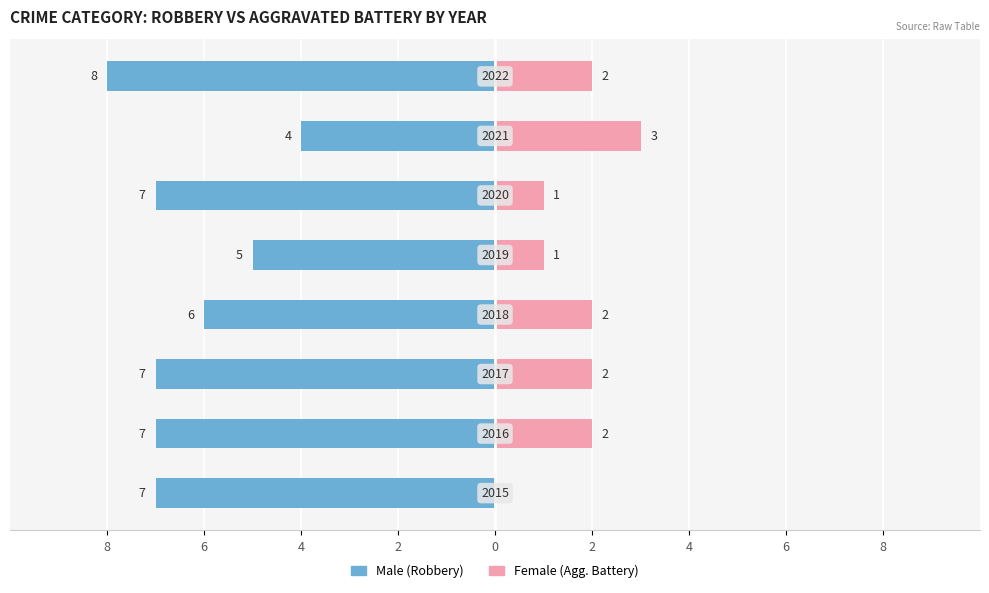

Between 2 and 6, which series saw the biggest shift?

Male